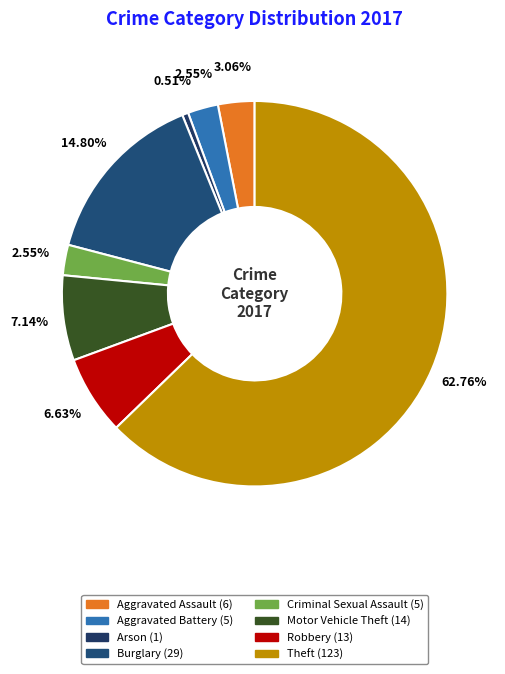

Which category has the smallest portion of the pie?

Arson